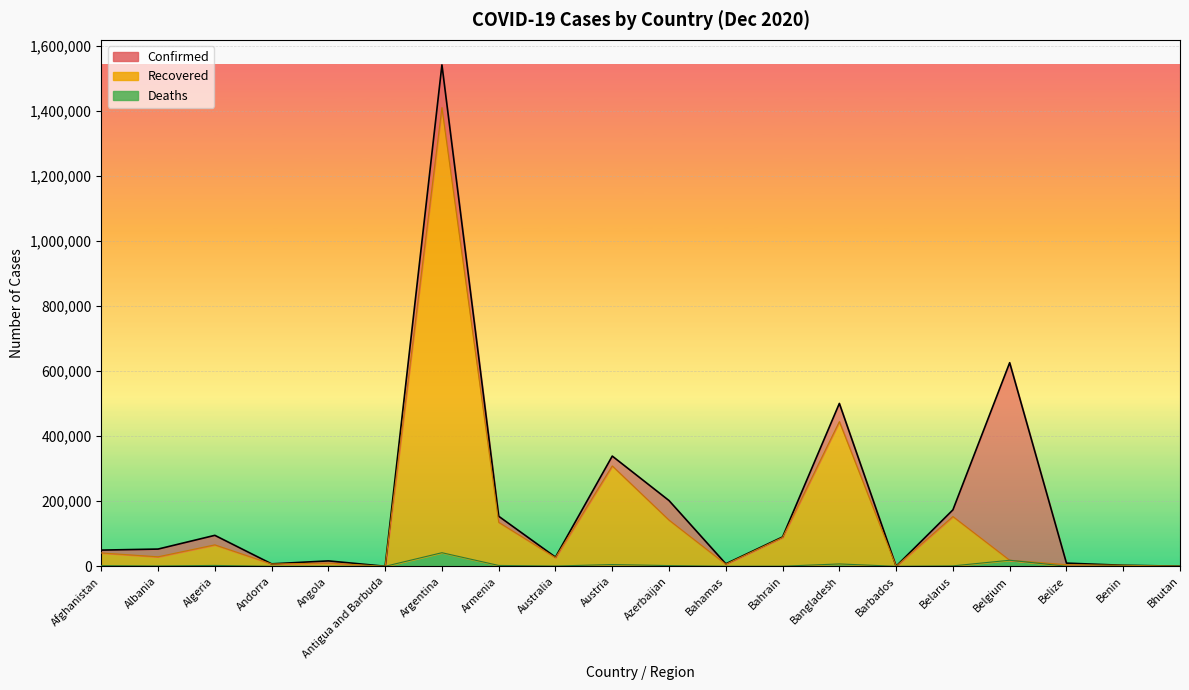

What position from the left is Bahamas?

12